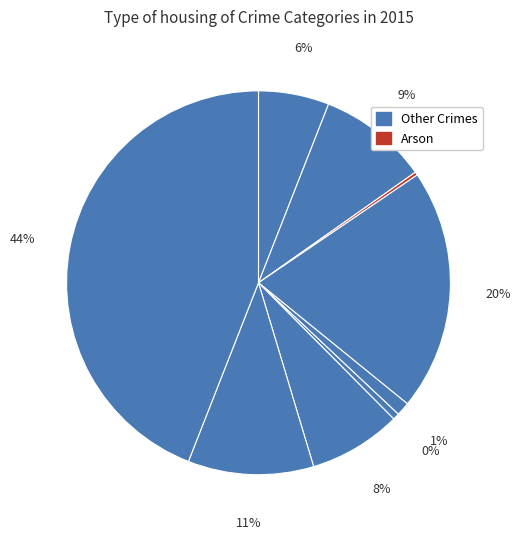

To the nearest percent, what is the combined percentage of Theft and Criminal Sexual Assault?

45%